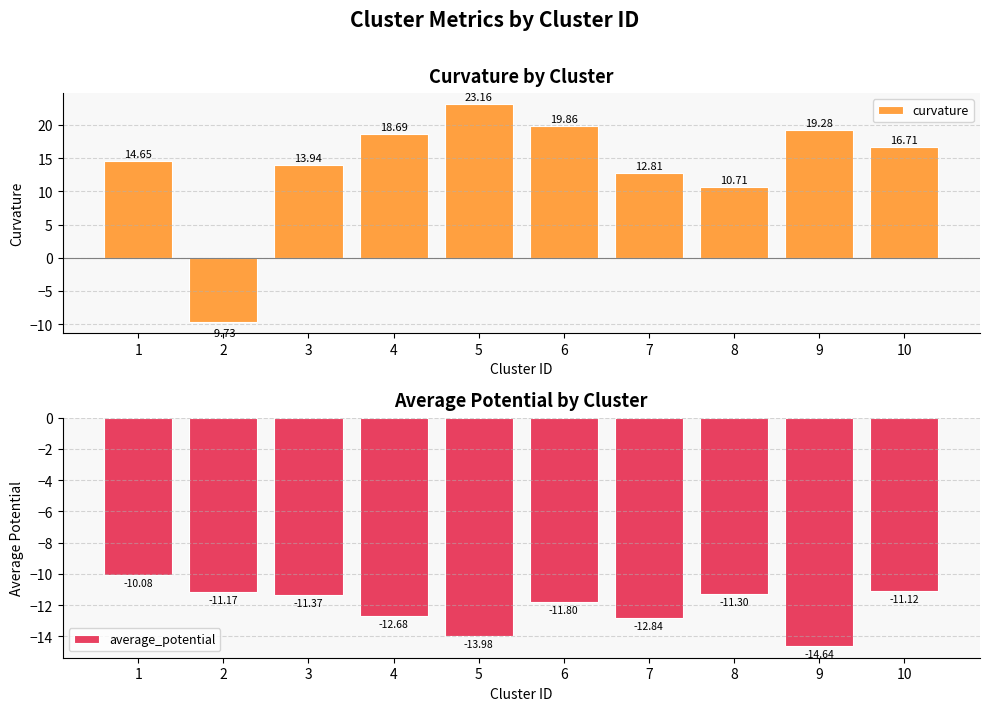

What is the value of the curvature bar at the 9th from the left?

19.3